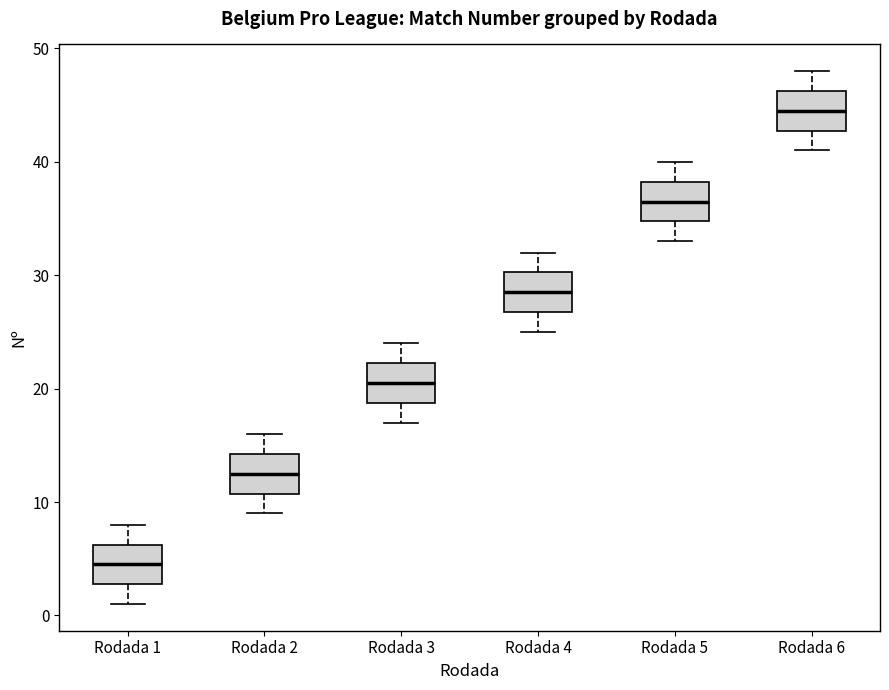

Which box has the lowest median line?

Rodada 1